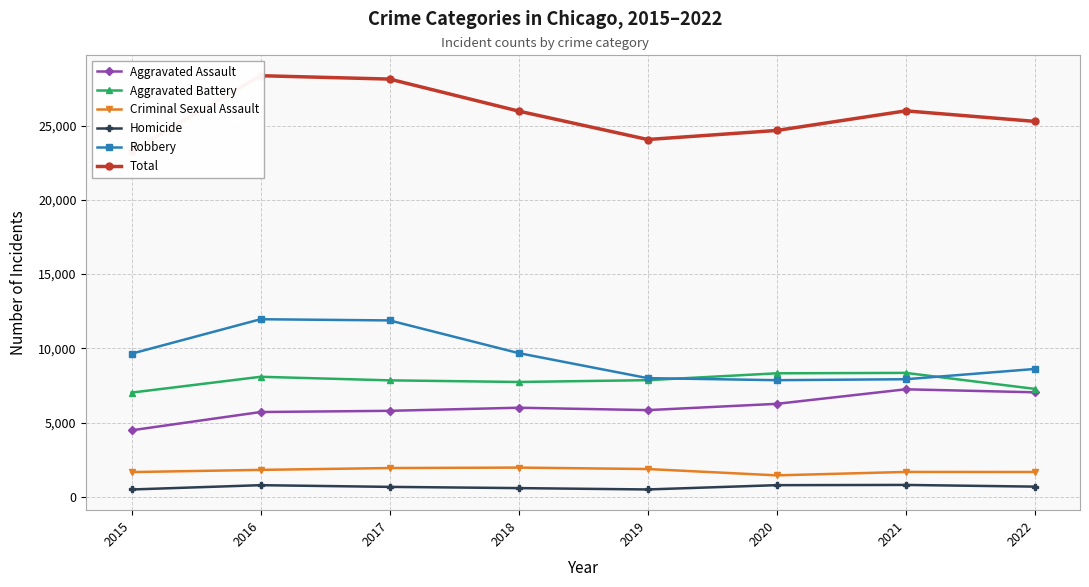

How many data points in Aggravated Battery are above 7857?

3